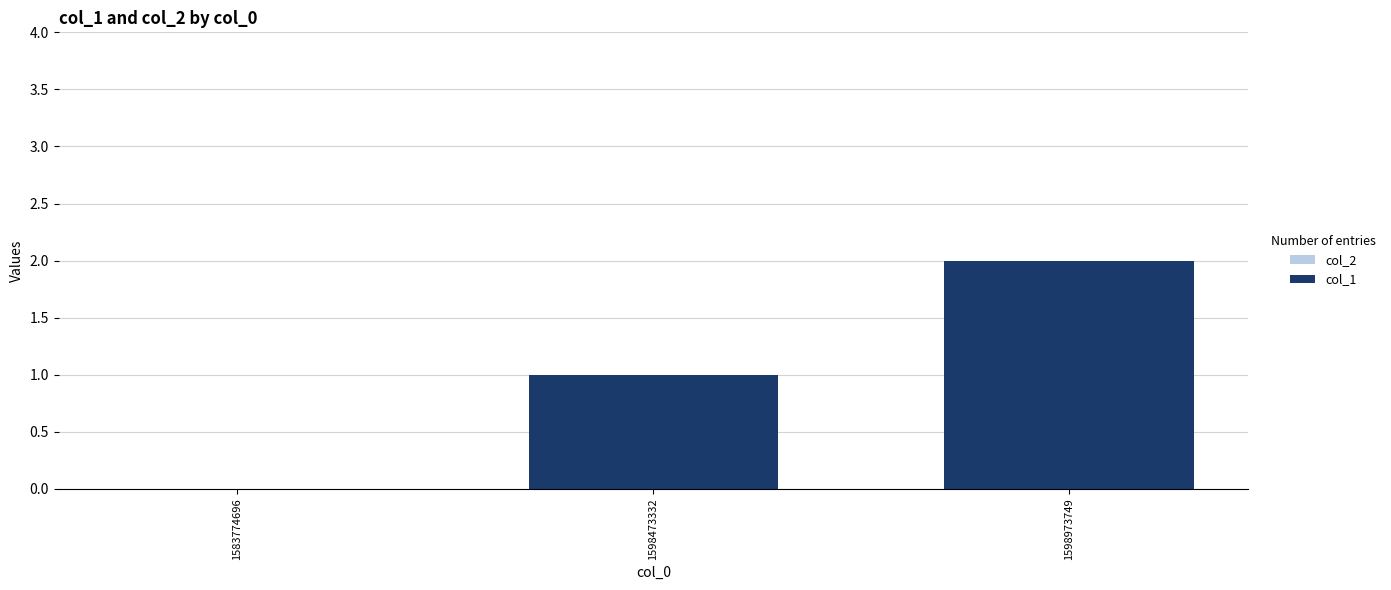

Count the number of categories in the chart.

3